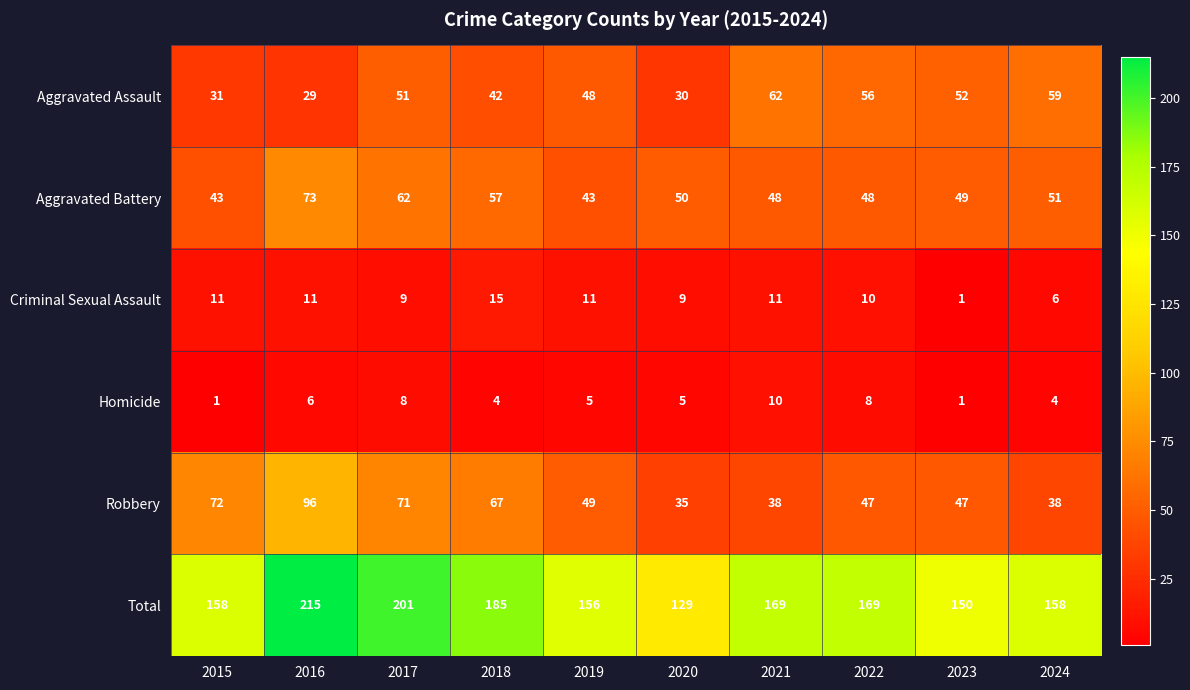

Which series changed the most between 2016 and 2023?

Total